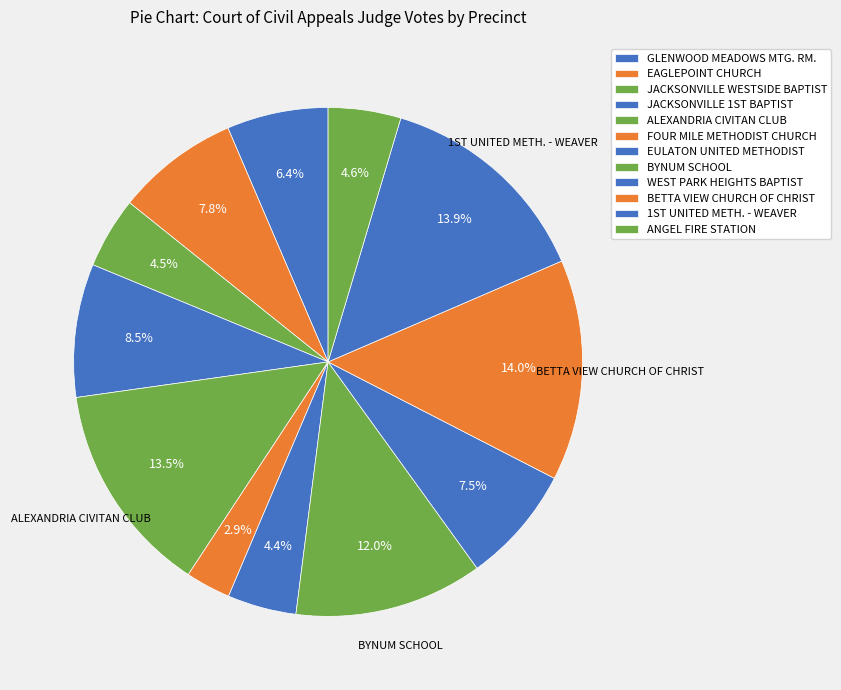

Count the number of slices in the pie.

12